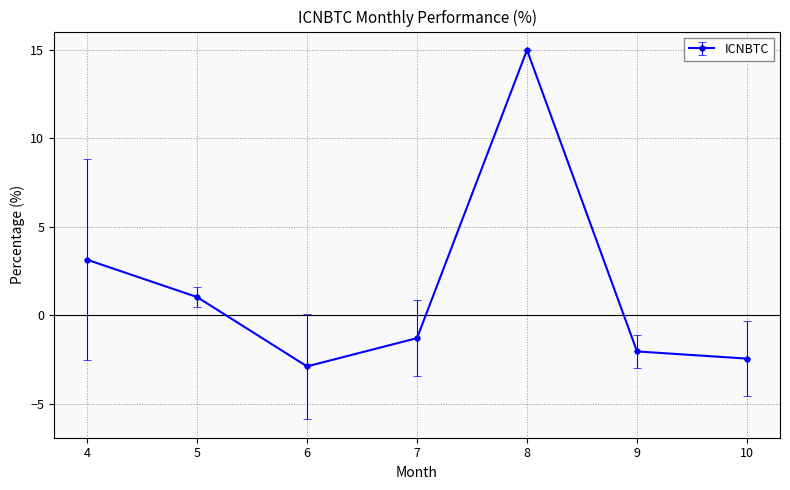

Is it true that the value at 4 is 0.6?

False